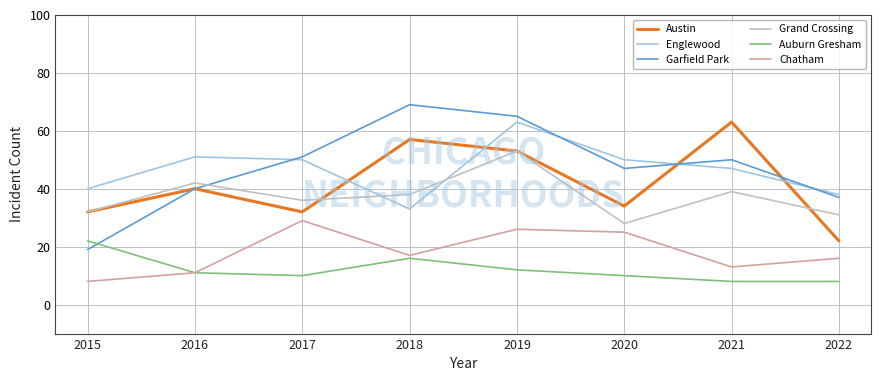

What is the spread (max minus min) of values at 2016?

40